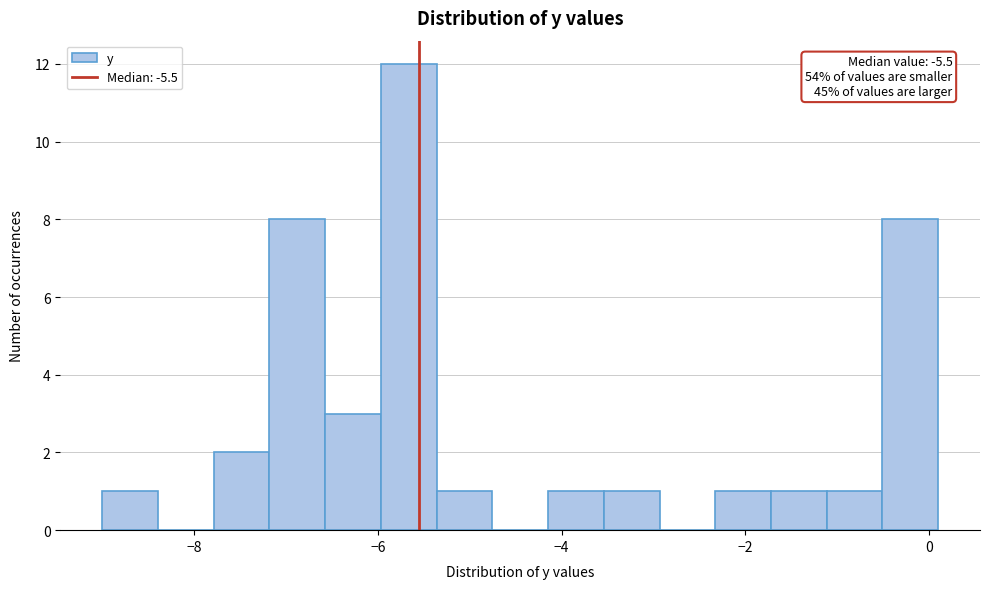

Around what value on the x-axis is the tallest bar? Give the approximate position of its centre, as read against the axis.

-5.6